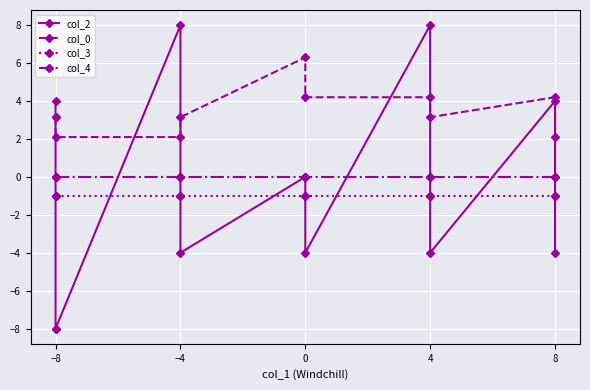

What is the greatest value displayed?

8.0